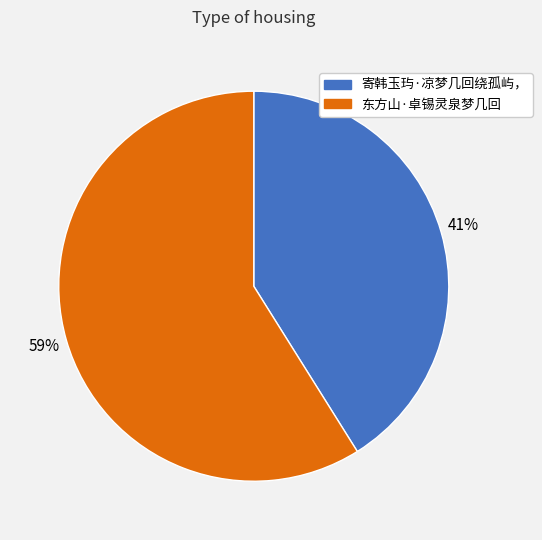

How many slices are in this pie chart?

2